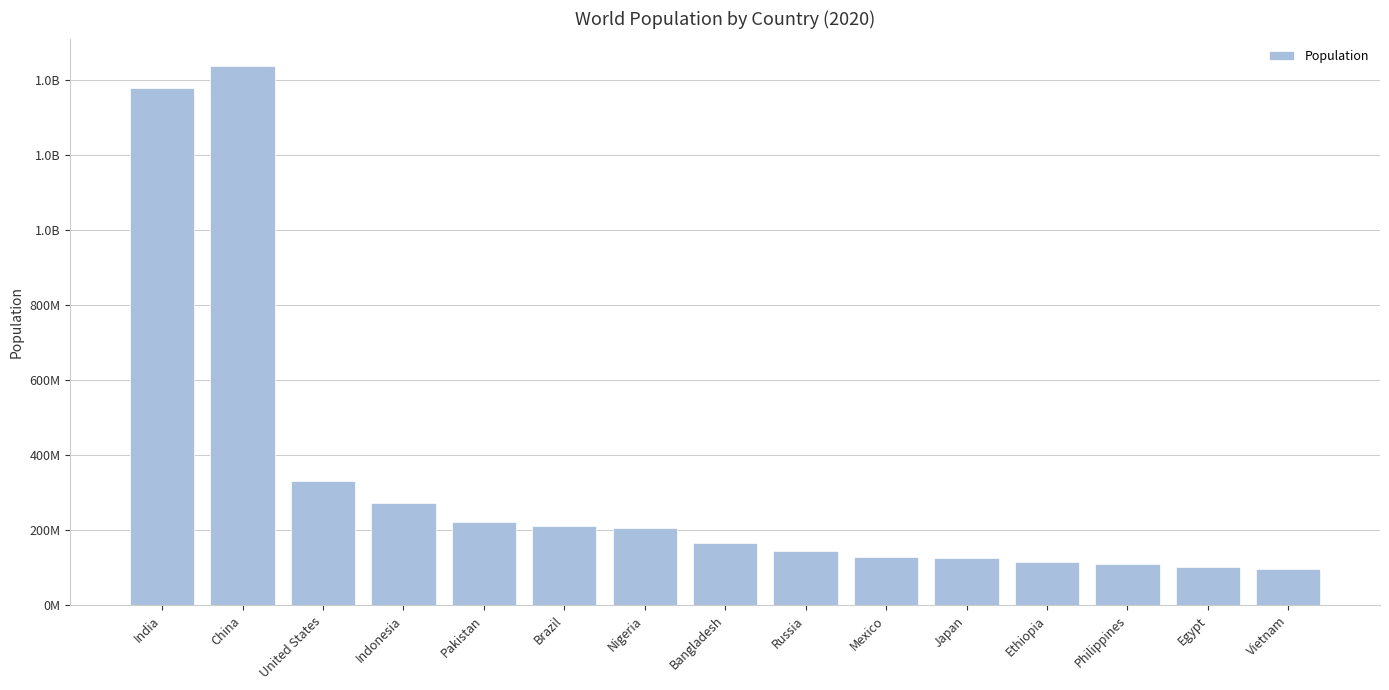

Are the bars horizontal?

No